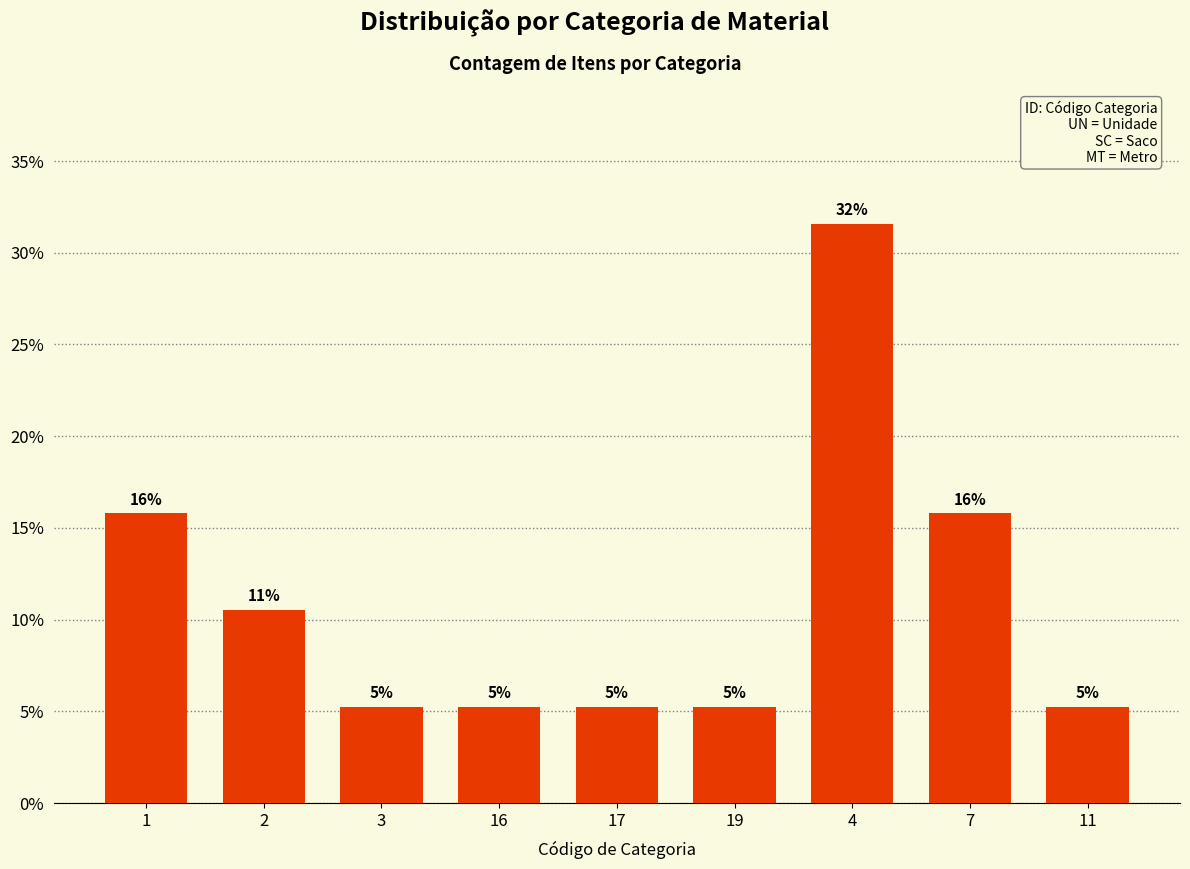

Reading left to right, extract all data points from this chart.

1=15.8	2=10.5	3=5.3	16=5.3	17=5.3	19=5.3	4=31.6	7=15.8	11=5.3